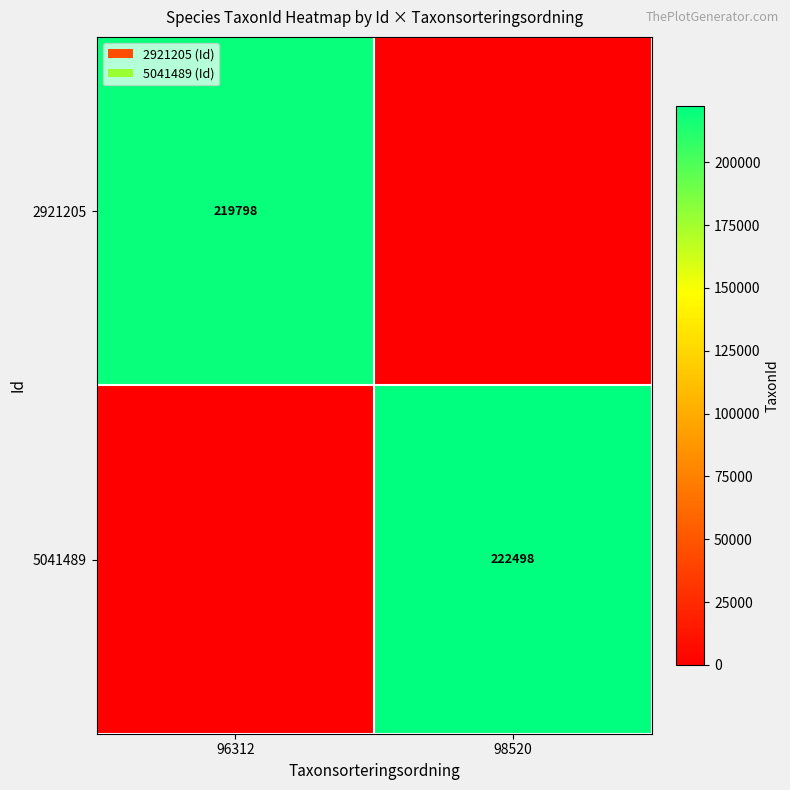

The 5041489 series shows 356271 at 98520. True or false?

False